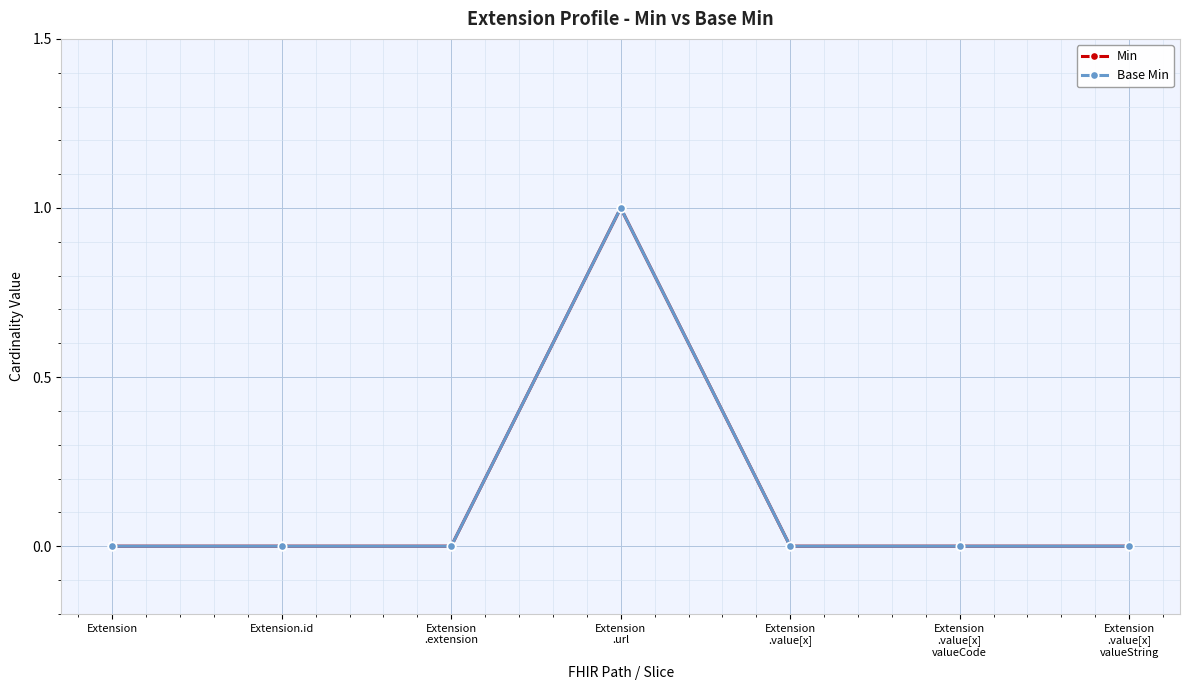

Which series has the largest range (max minus min)?

Min